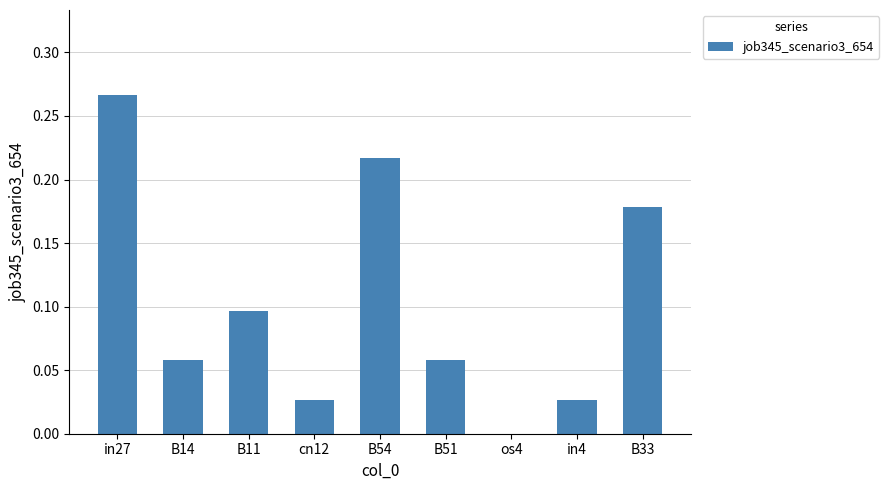

What is the sum of all values?

0.9